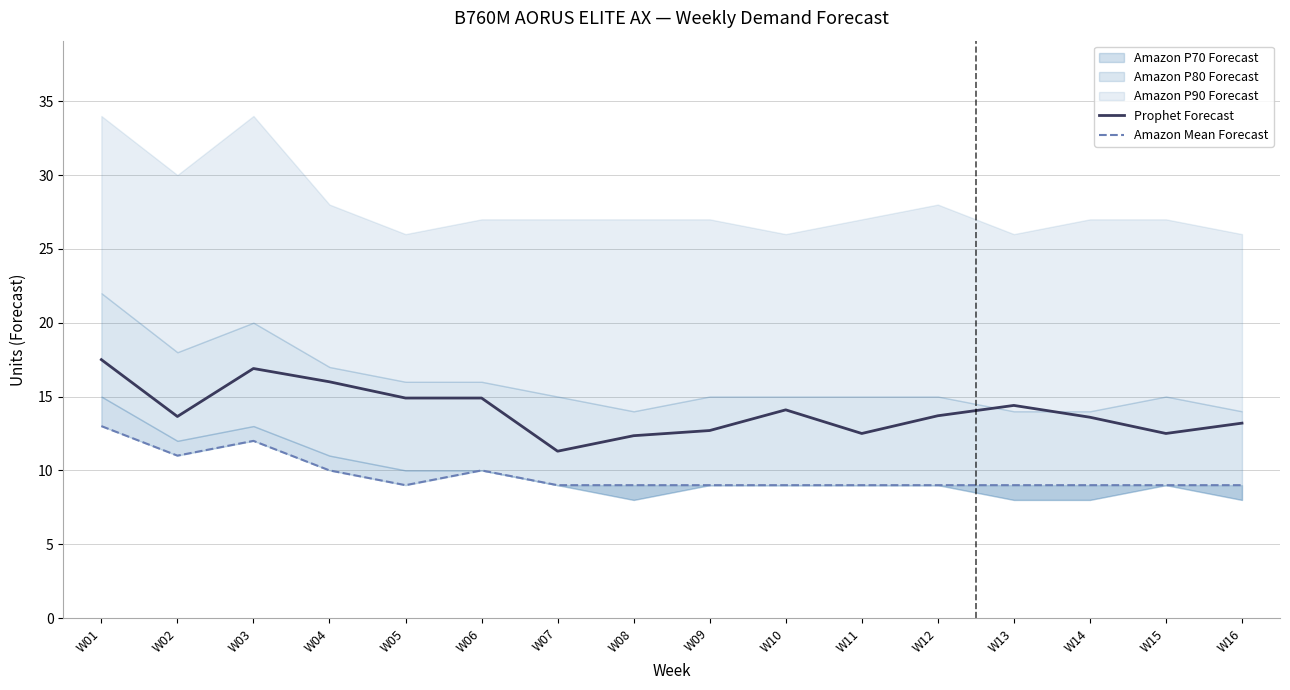

At which label does Amazon Mean Forecast reach its minimum?

W05